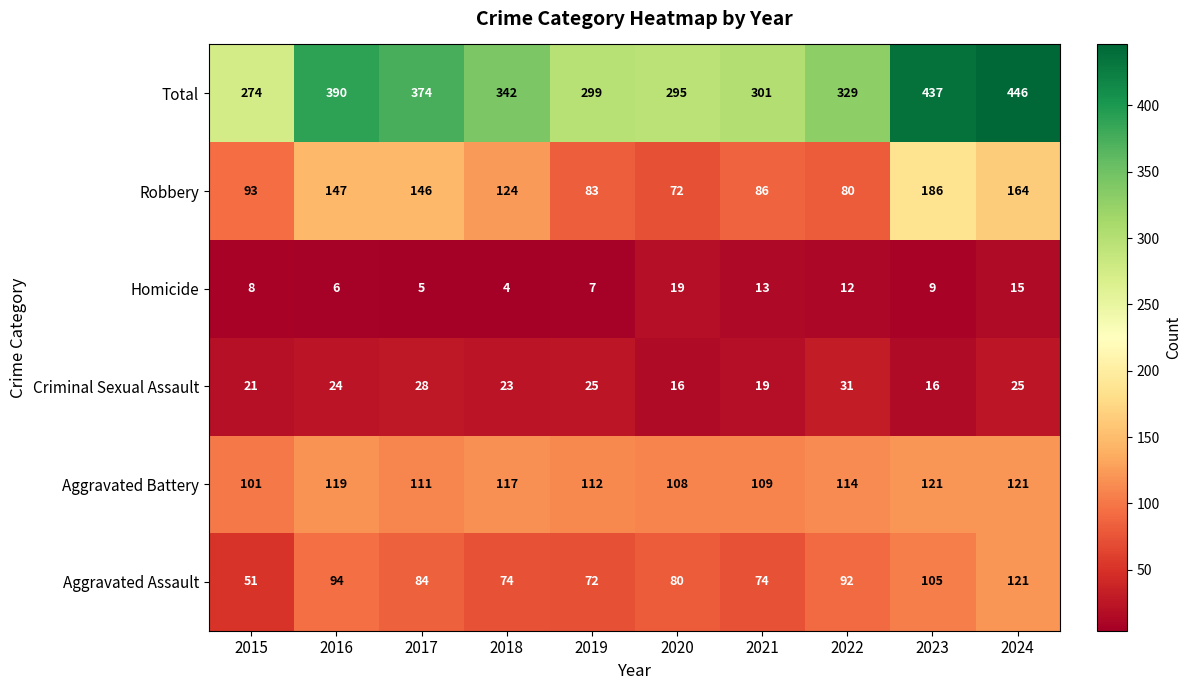

How many series are shown in this chart?

6